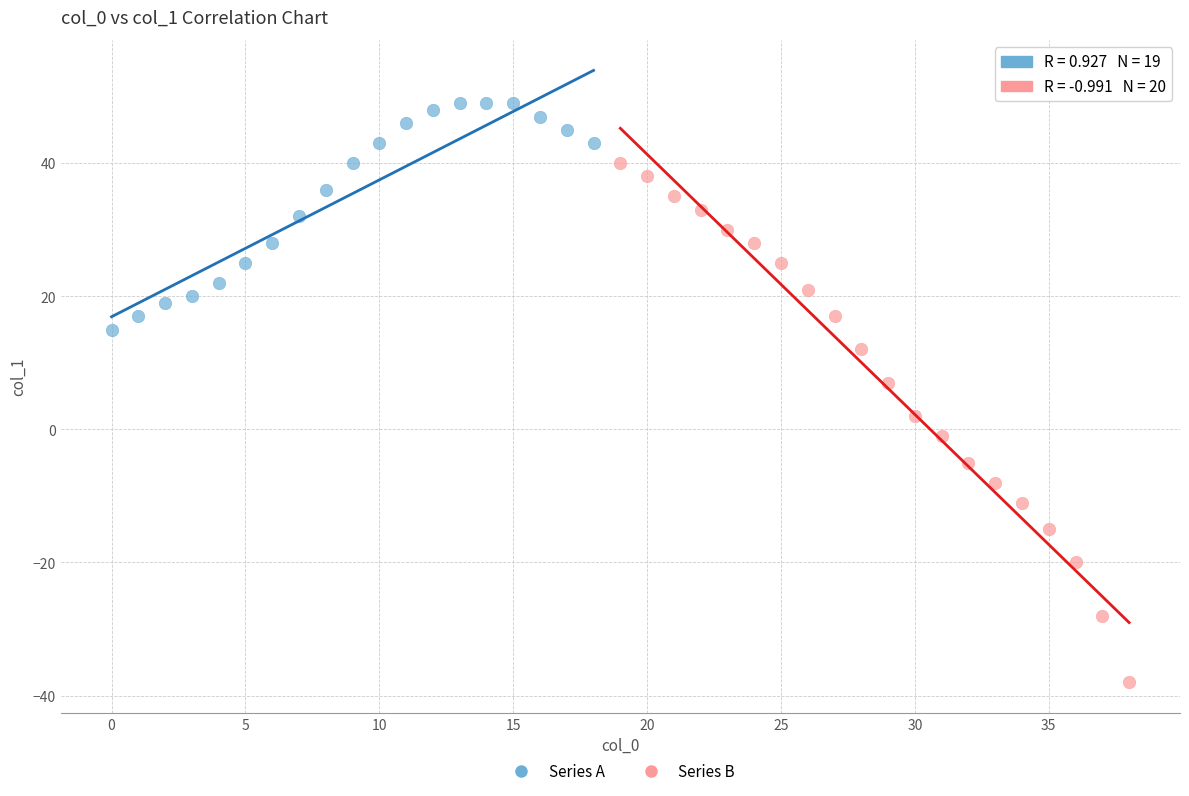

What are all the series names shown in the legend?

Series A, Series B